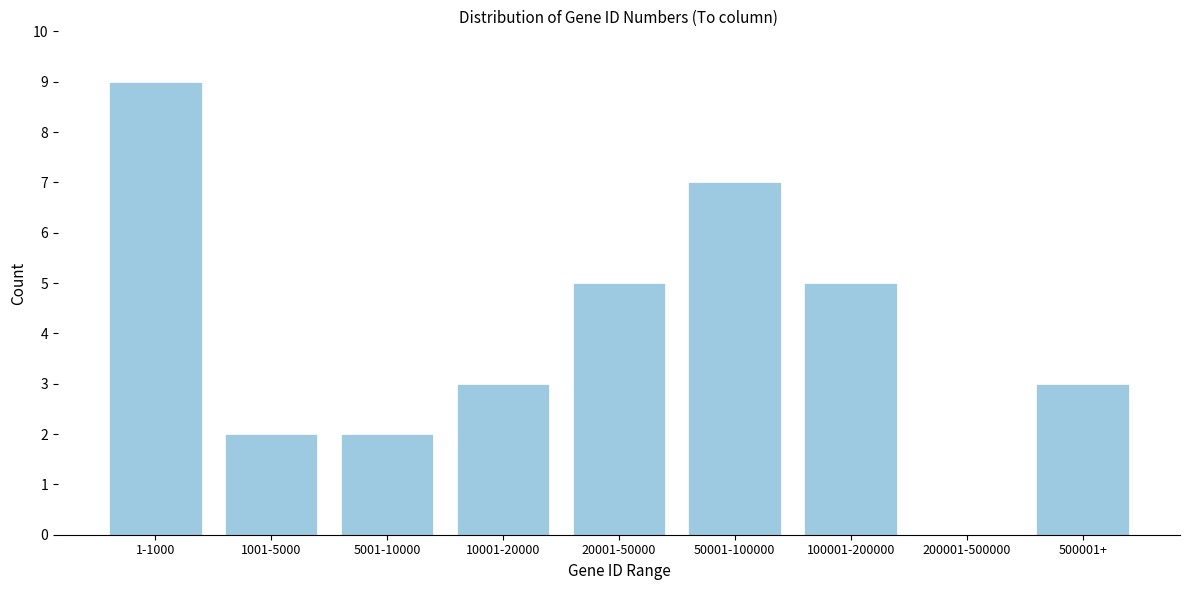

Reading left to right, extract all data points from this chart.

1-1000=9	1001-5000=2	5001-10000=2	10001-20000=3	20001-50000=5	50001-100000=7	100001-200000=5	200001-500000=0	500001+=3